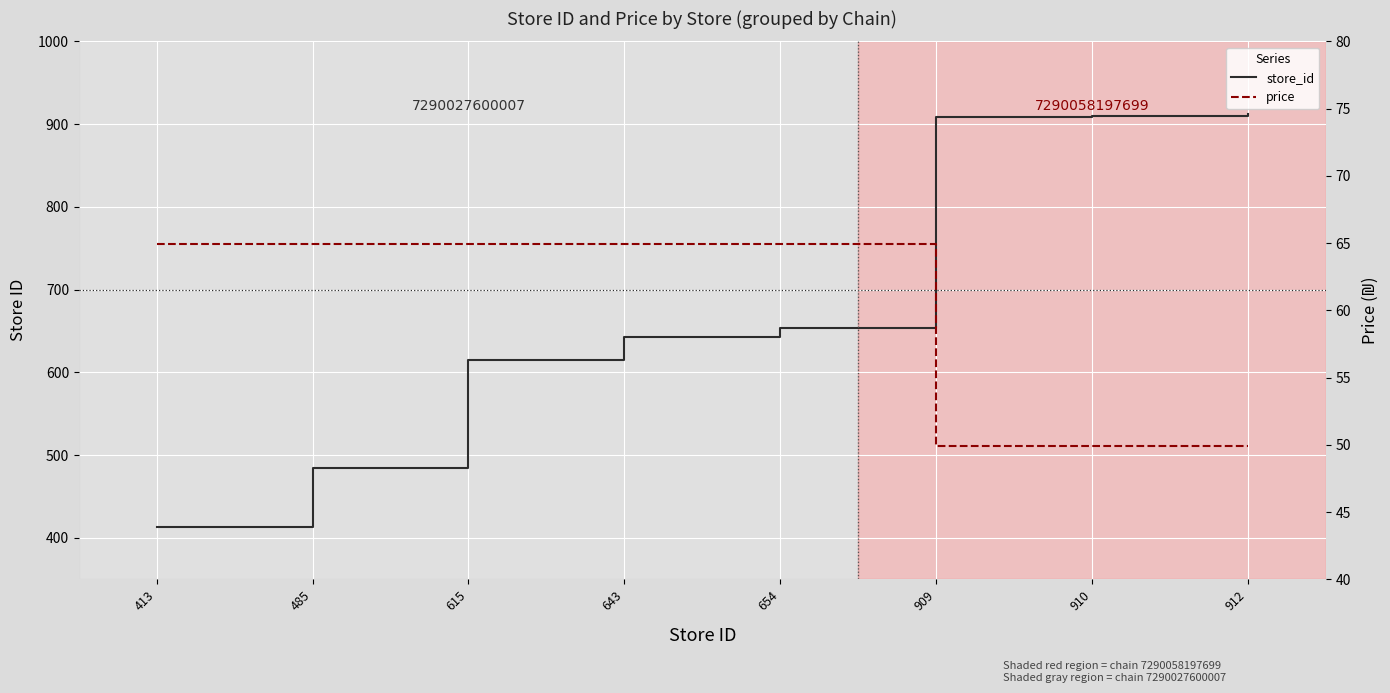

True or false: store_id and price intersect in this chart.

False